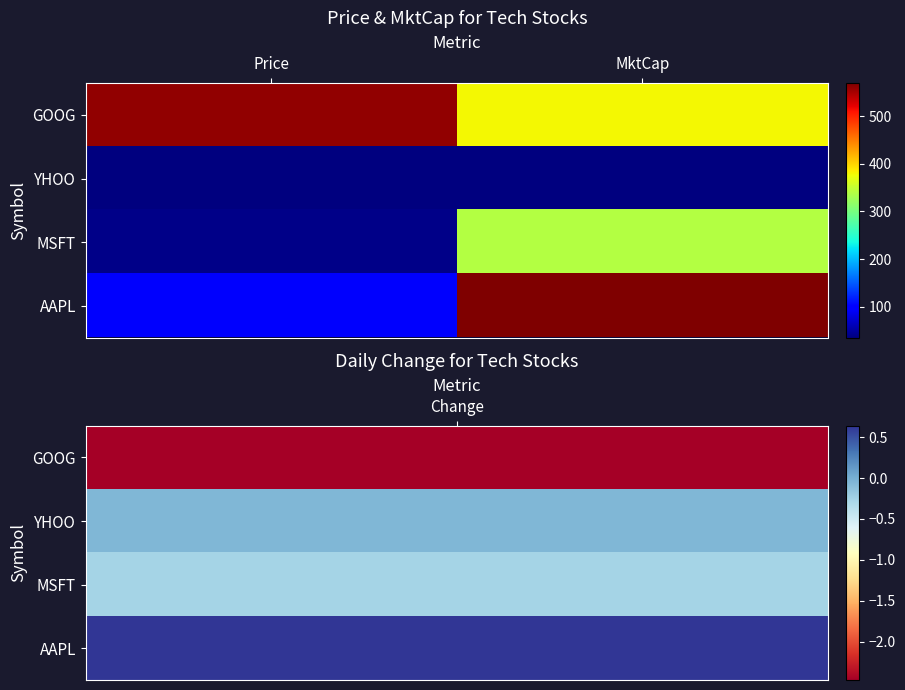

Reading left to right, transcribe all the data shown in this chart.

GOOG: Price=559.6	MktCap=380.3
YHOO: Price=36.0	MktCap=36.2
MSFT: Price=41.0	MktCap=338.7
AAPL: Price=94.3	MktCap=568.8